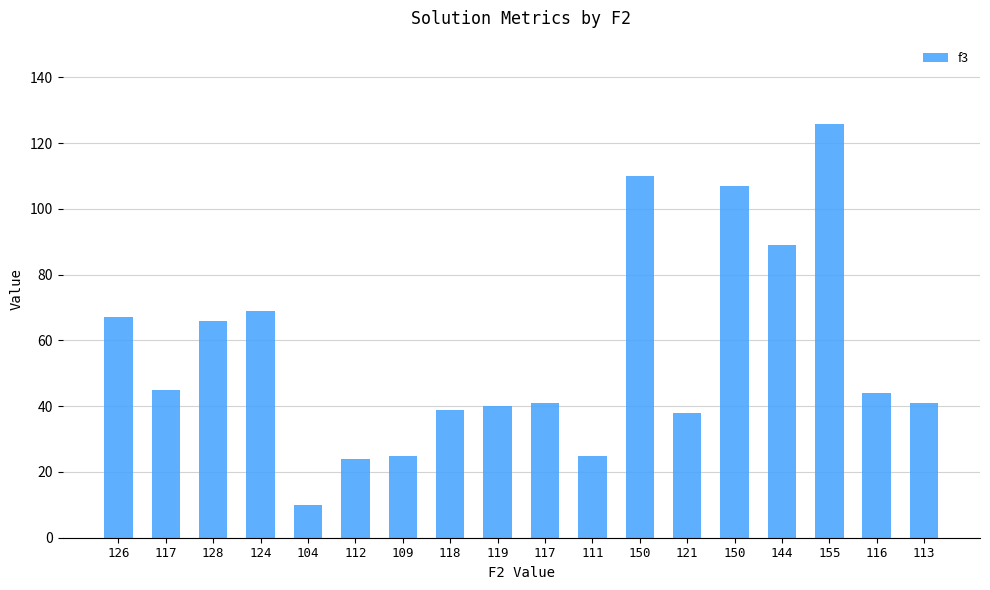

What is the label of the 11th bar from the left?

111